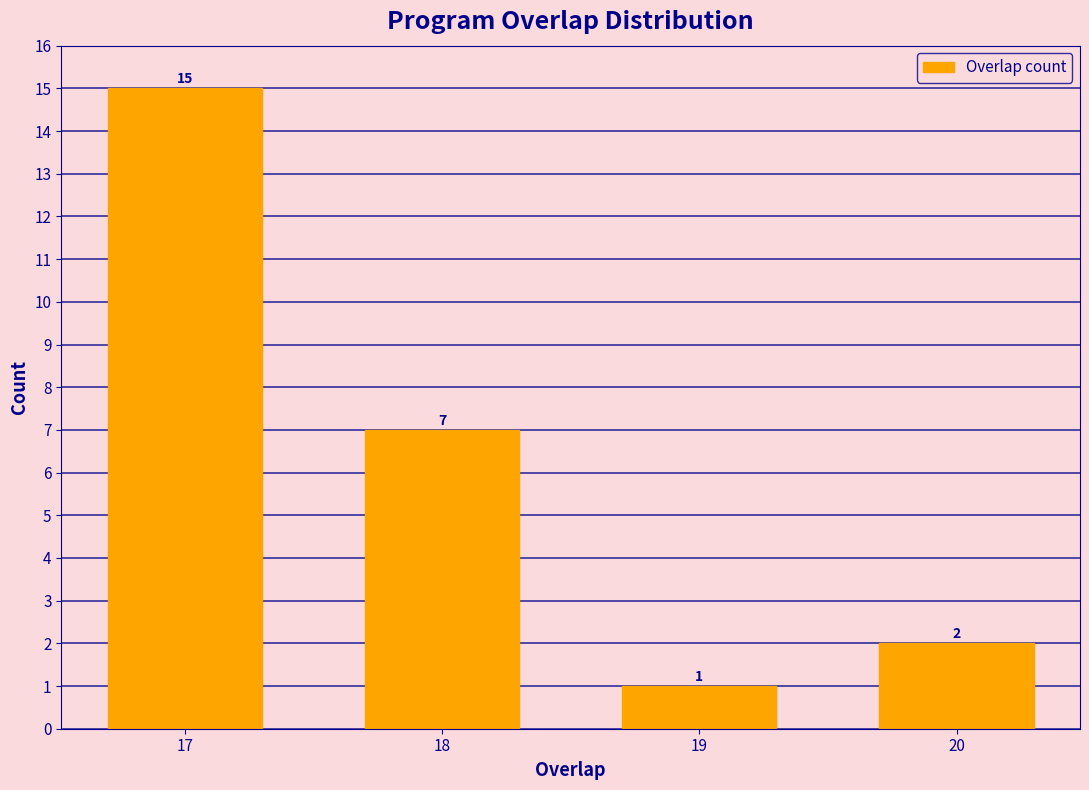

Reading right to left, list all the values displayed in this chart.

20=2	19=1	18=7	17=15